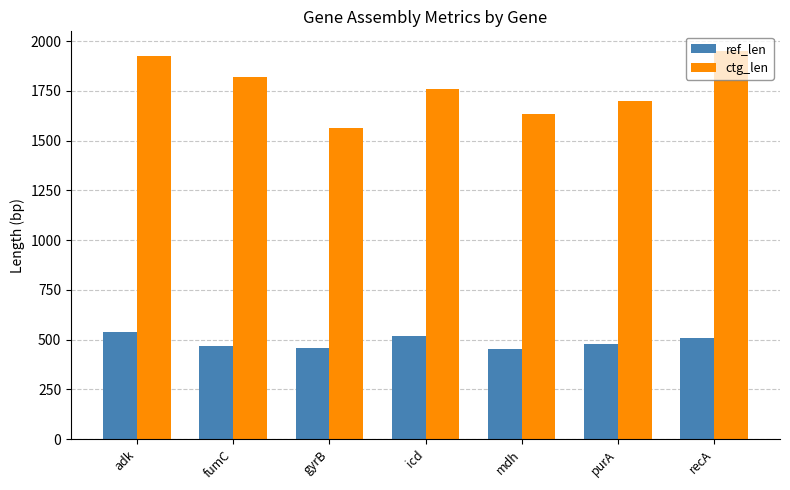

Which series has the largest total across all categories?

ctg_len